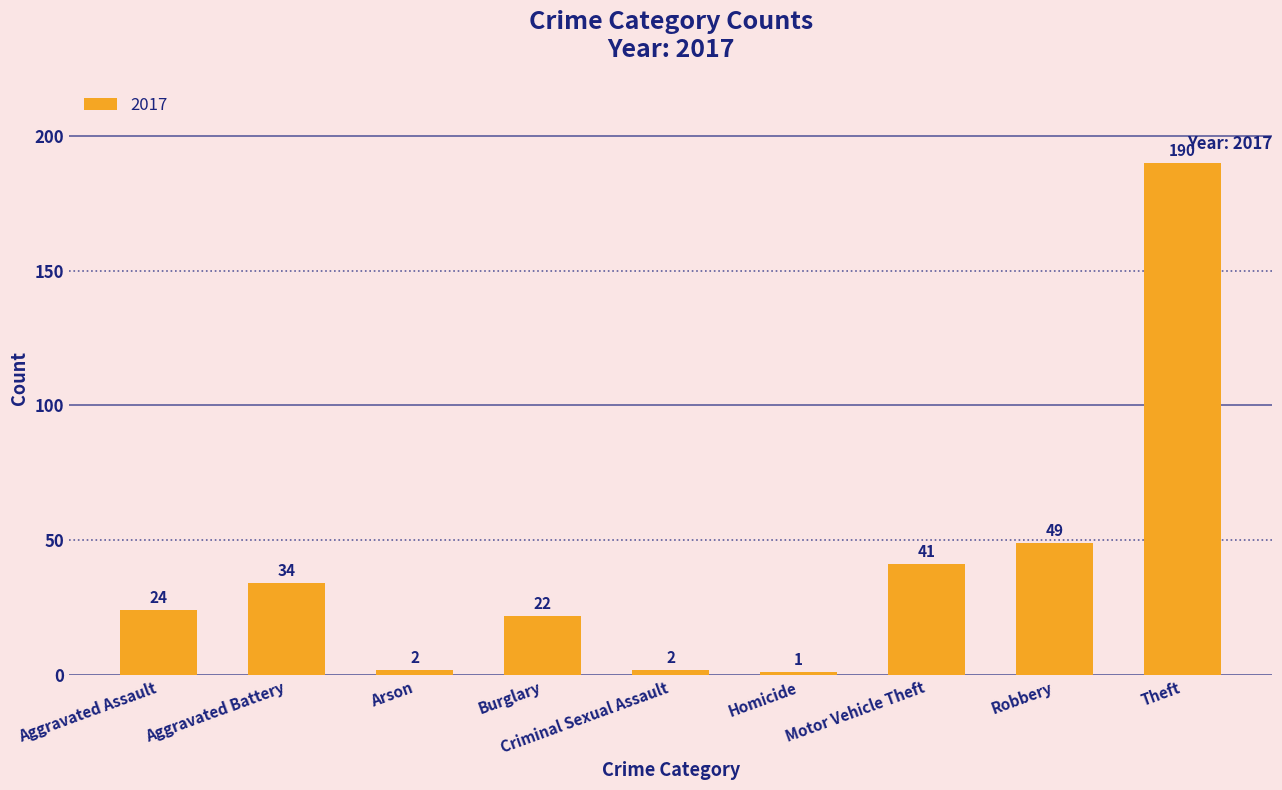

Which label corresponds to the largest value in the chart?

Theft